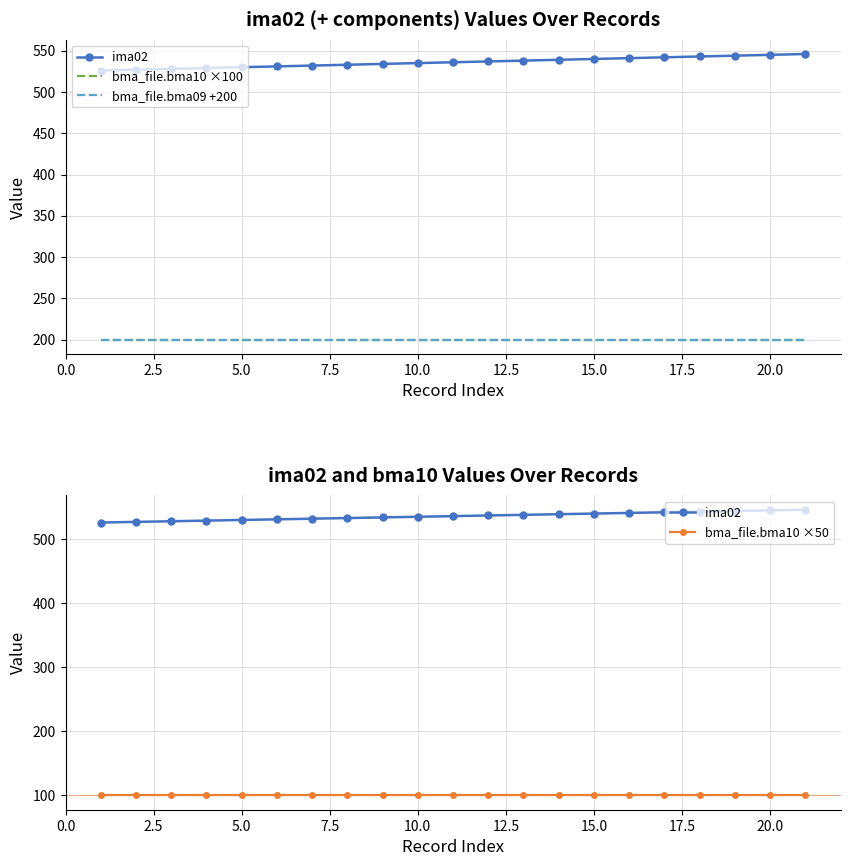

True or false: bma_file.bma09 +200 and bma_file.bma10 ×100 cross at least once.

False